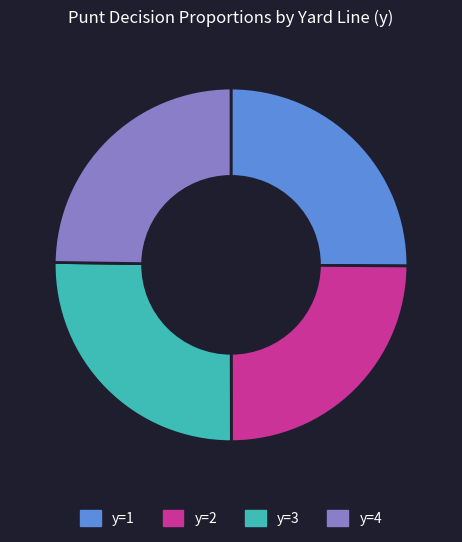

Does y=3 represent more than half of the total?

No